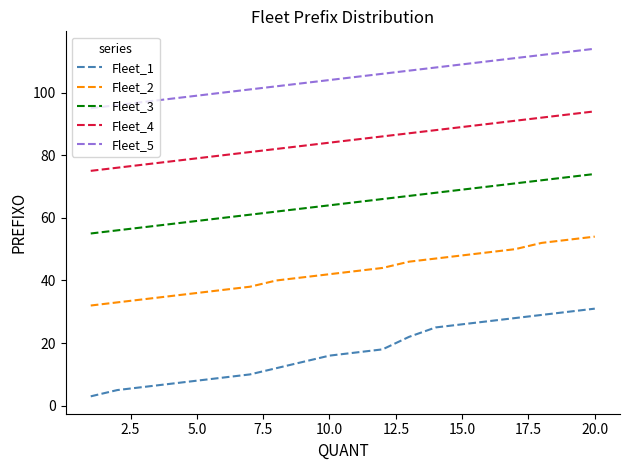

What is the sum of all Fleet_4 values?

1690